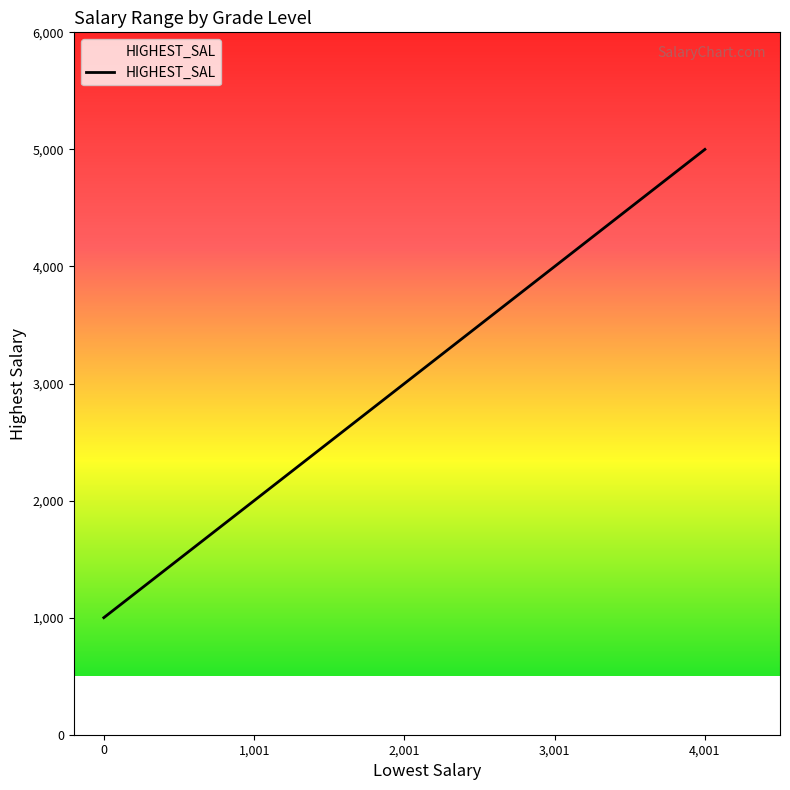

Rank the categories by value from lowest to highest.

0, 1,001, 2,001, 3,001, 4,001